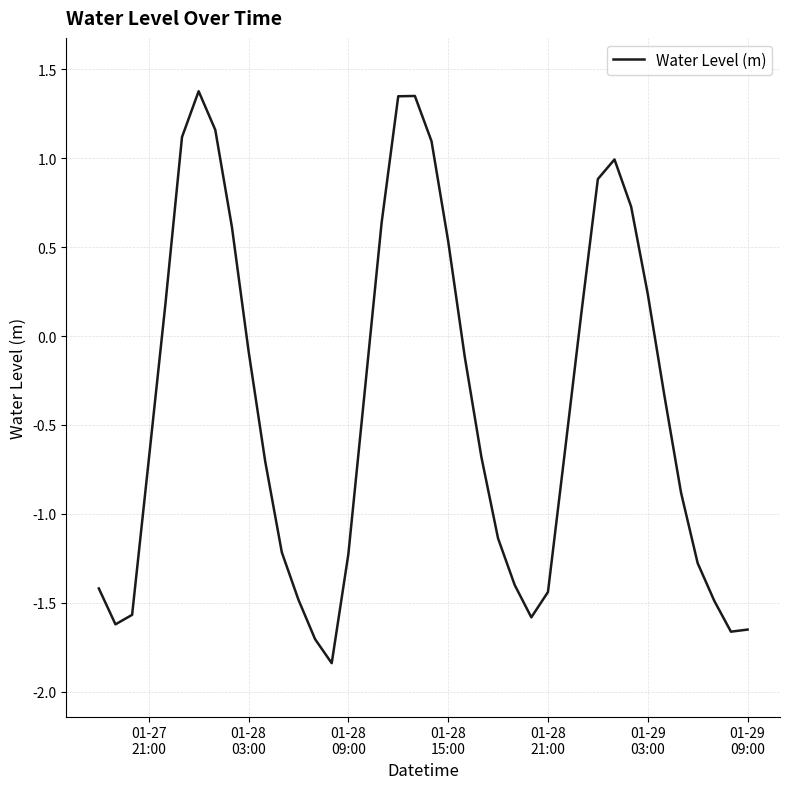

What is the difference between the maximum and minimum values?

3.2